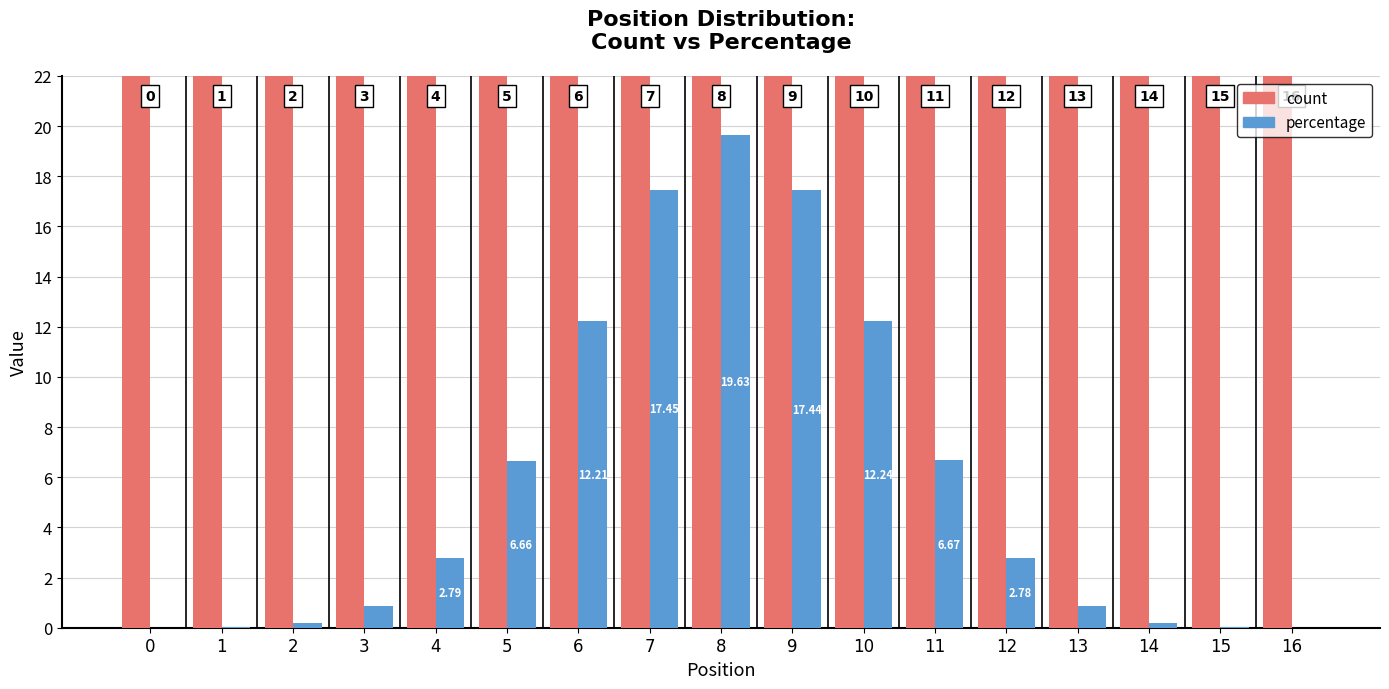

What is the sum of the count values at 12 and 1?

280042.0